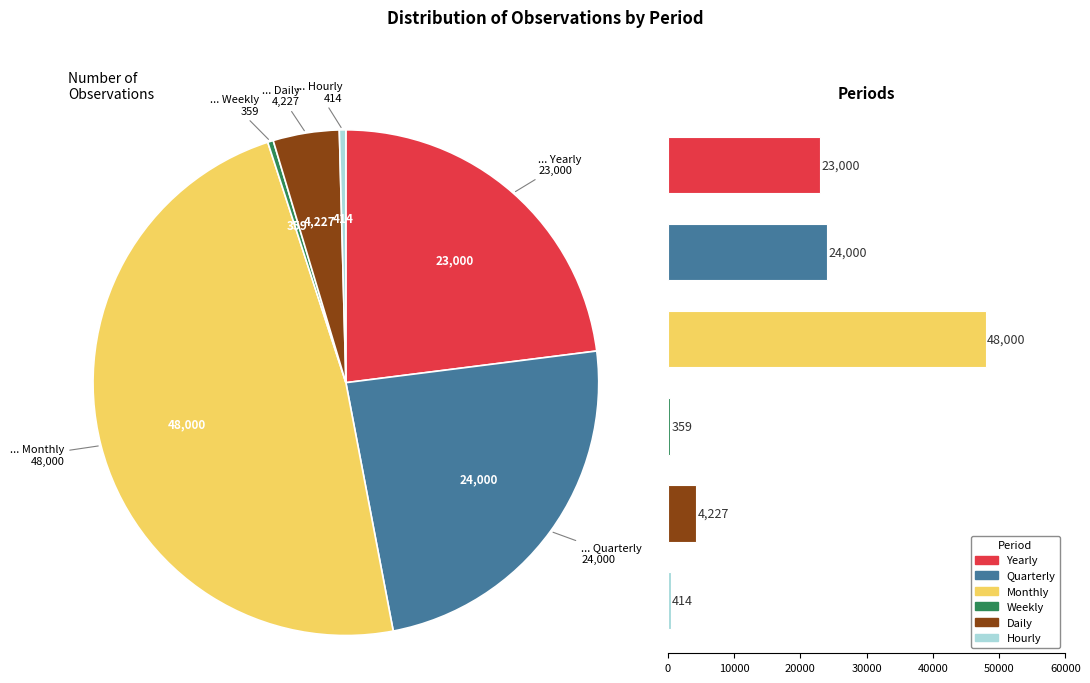

Combined, what portion of the pie is Weekly and Daily?

4.6%